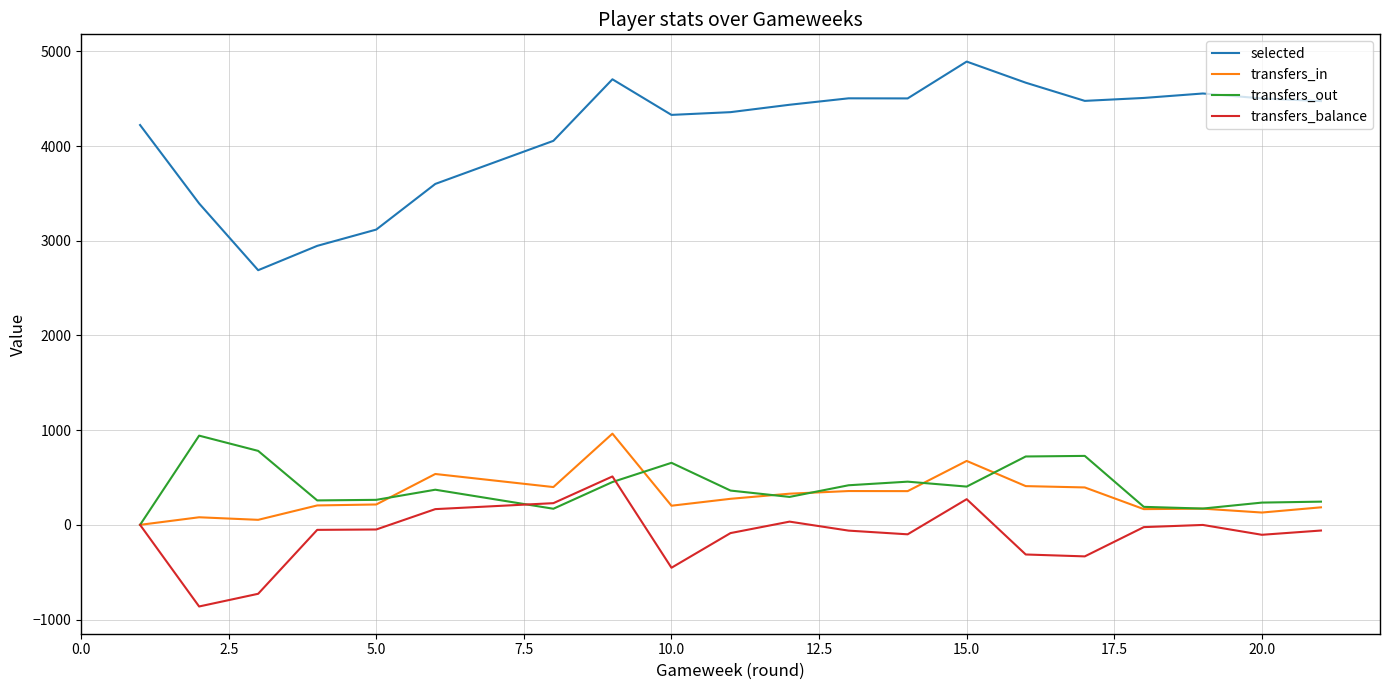

What are all the series names shown in the legend?

selected, transfers_in, transfers_out, transfers_balance